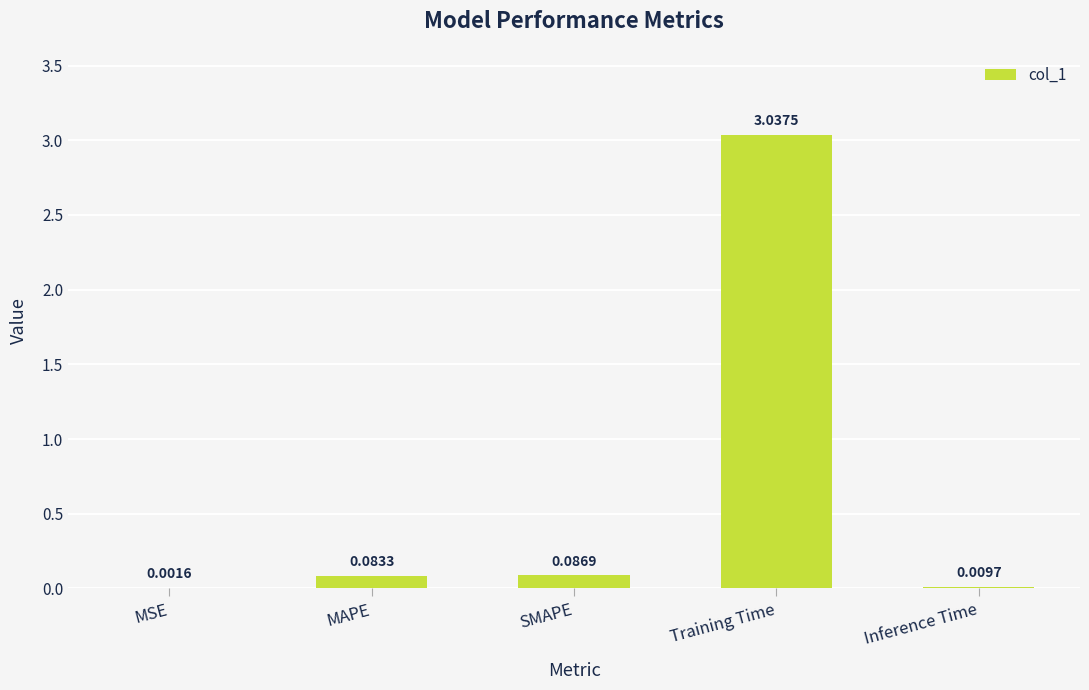

Between MSE and Training Time, which is larger?

Training Time